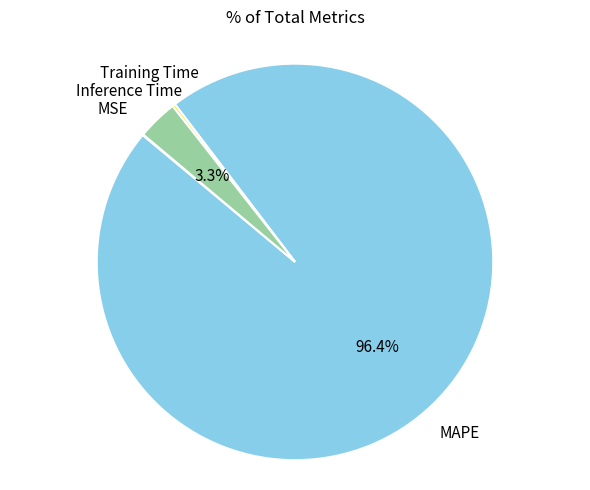

Is there a majority slice in this chart?

Yes